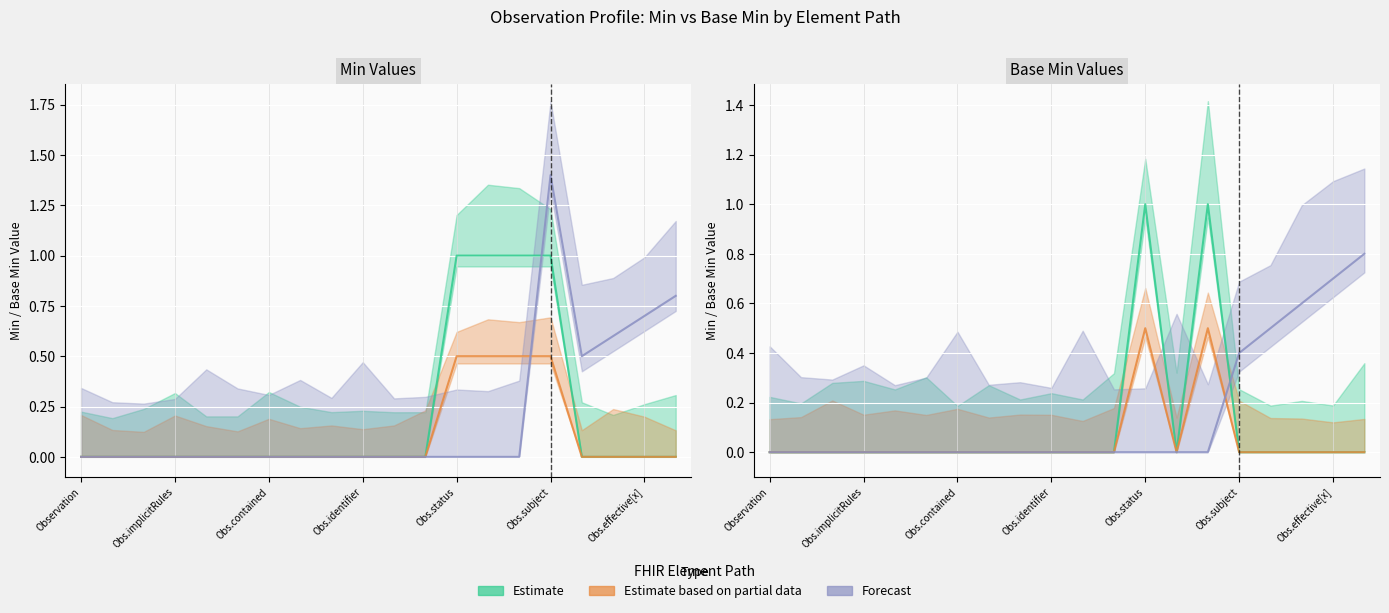

Reading right to left, extract all data points from this chart.

Estimate: 0.0	0.0	0.0	0.0	0.0	1.0	0.0	1.0	0.0	0.0	0.0	0.0	0.0	0.0	0.0	0.0	0.0	0.0	0.0	0.0
Estimate based on partial data: 0.0	0.0	0.0	0.0	0.0	0.5	0.0	0.5	0.0	0.0	0.0	0.0	0.0	0.0	0.0	0.0	0.0	0.0	0.0	0.0
Forecast: 0.8	0.7	0.6	0.5	0.4	0.0	0.0	0.0	0.0	0.0	0.0	0.0	0.0	0.0	0.0	0.0	0.0	0.0	0.0	0.0